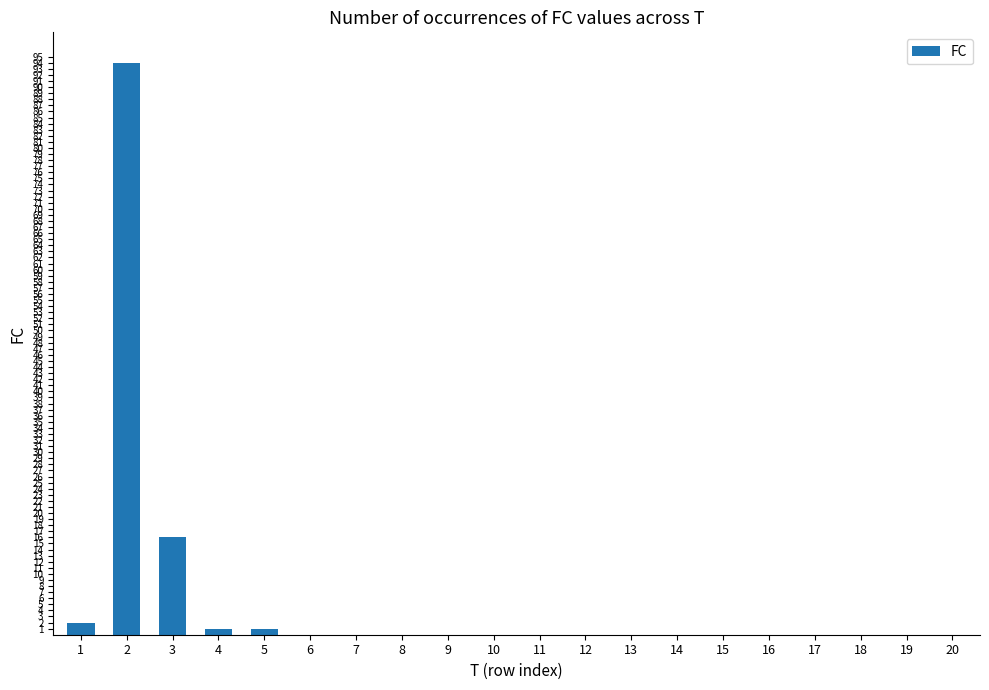

How many data points does each series have?

20